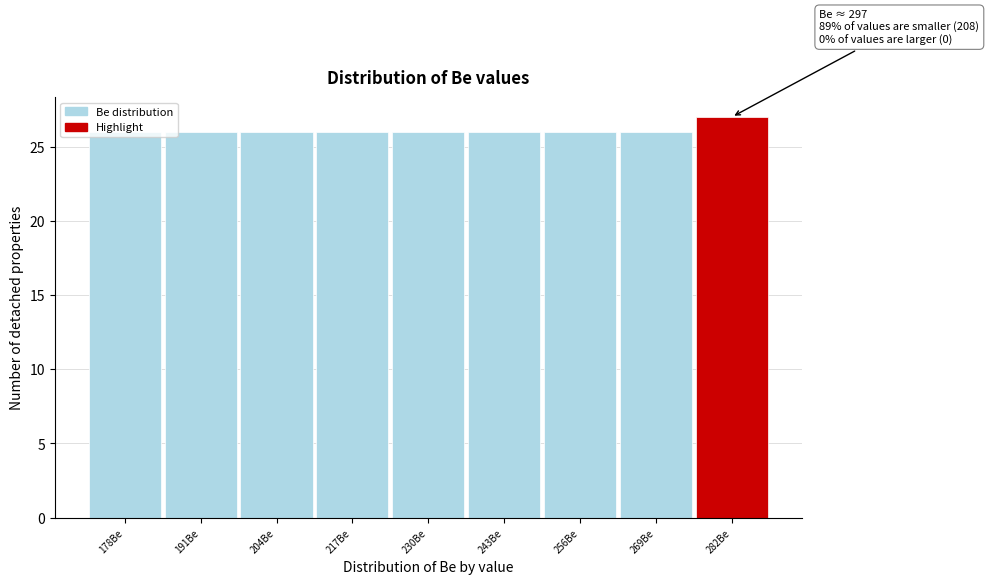

True or false: the data shows 40 at 256Be.

False